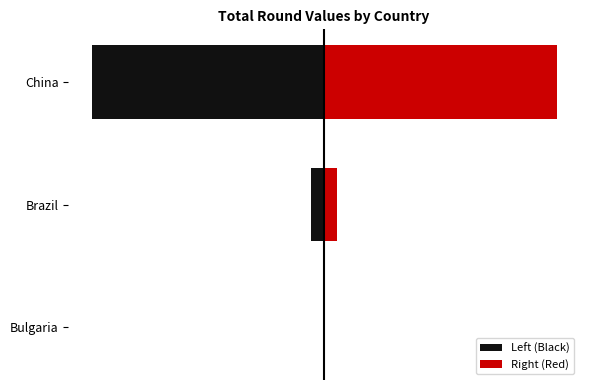

Is it true that Right (Red) equals 2601265809 at Brazil?

True